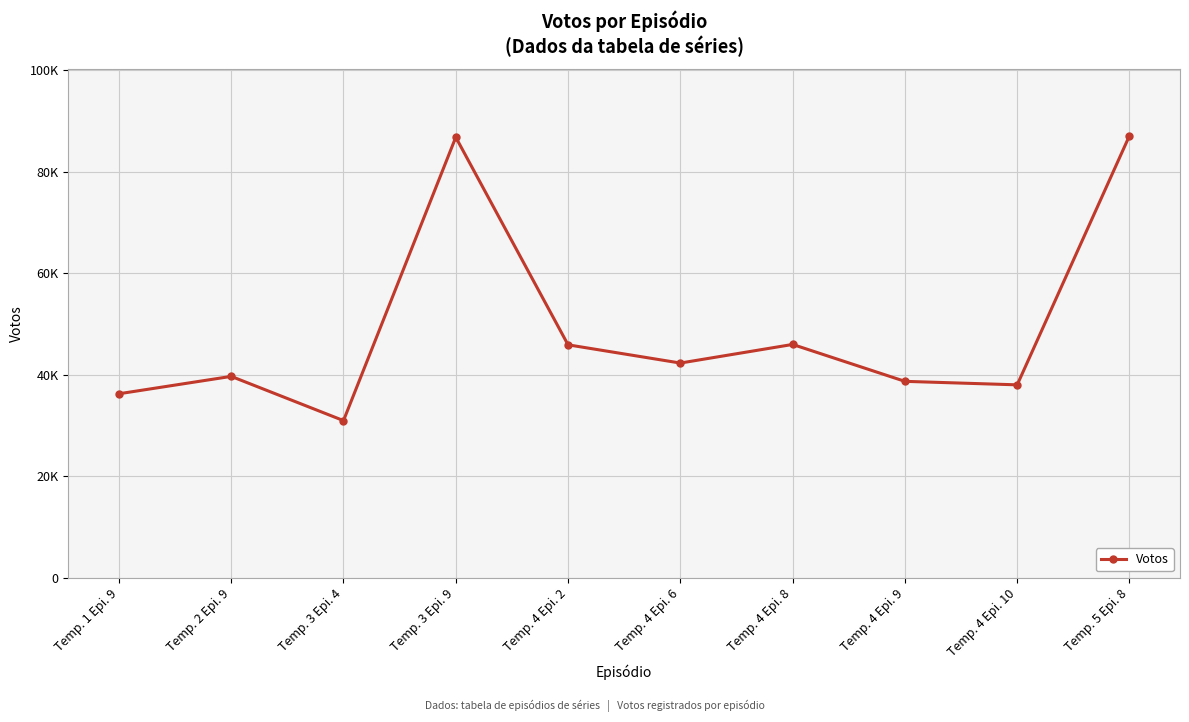

Does the chart have visible grid lines?

Yes